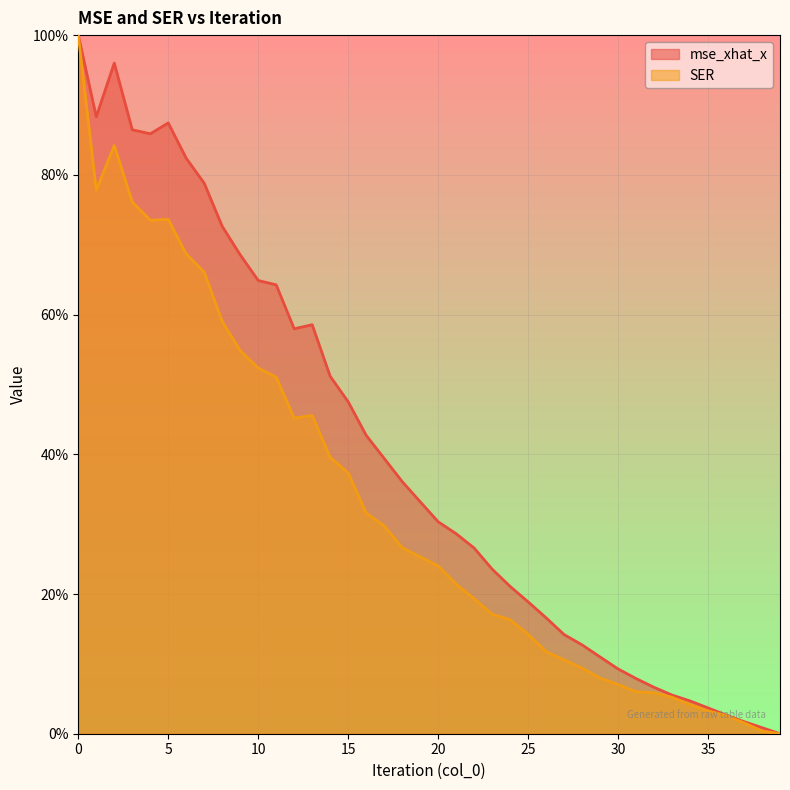

Where is the first local maximum for SER?

2